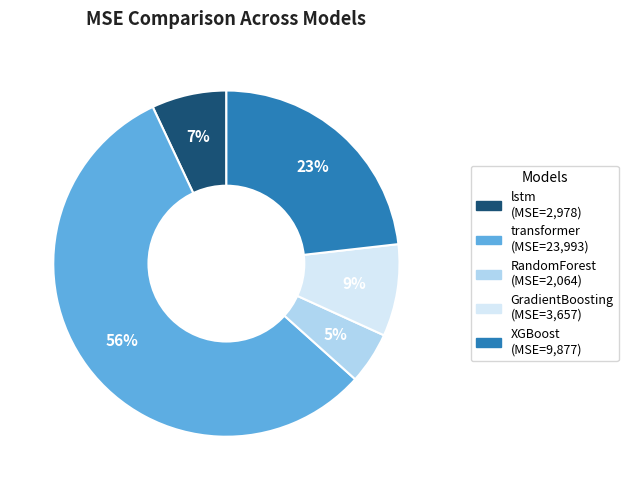

What percentage is the RandomForest slice, to the nearest percent?

5%